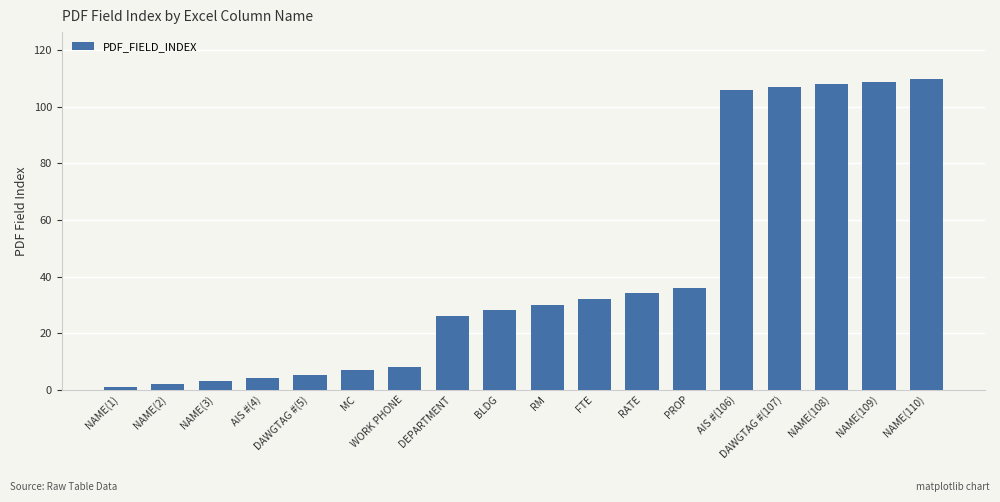

How many bars are there in total?

18